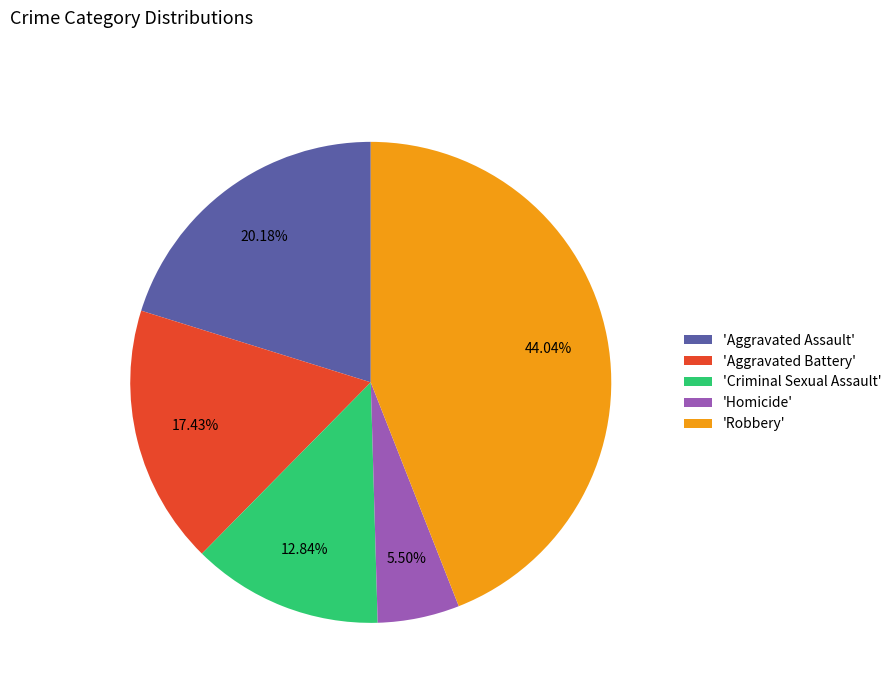

What is the ratio of the value at 'Homicide' to the value at 'Criminal Sexual Assault'?

0.4